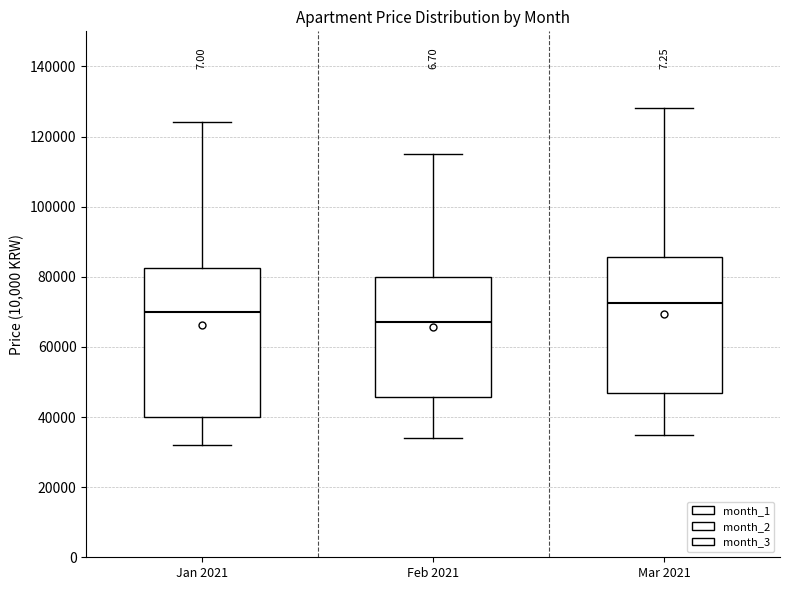

Reading left to right, transcribe this box plot: for each box, give where its median line is, the range the box spans, and where its two whiskers end, as read against the y-axis. The values are not printed on the chart, so give them approximately, as read against the axis.

Jan 2021: median 70000, box 40000 to 82000, whiskers 32000 to 124000
Feb 2021: median 68000, box 46000 to 80000, whiskers 34000 to 116000
Mar 2021: median 72000, box 46000 to 86000, whiskers 36000 to 128000